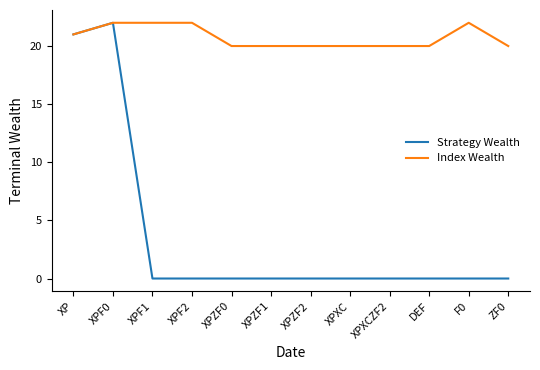

Is the value of Index Wealth at XPZF1 greater than the value of Strategy Wealth at ZF0?

Yes